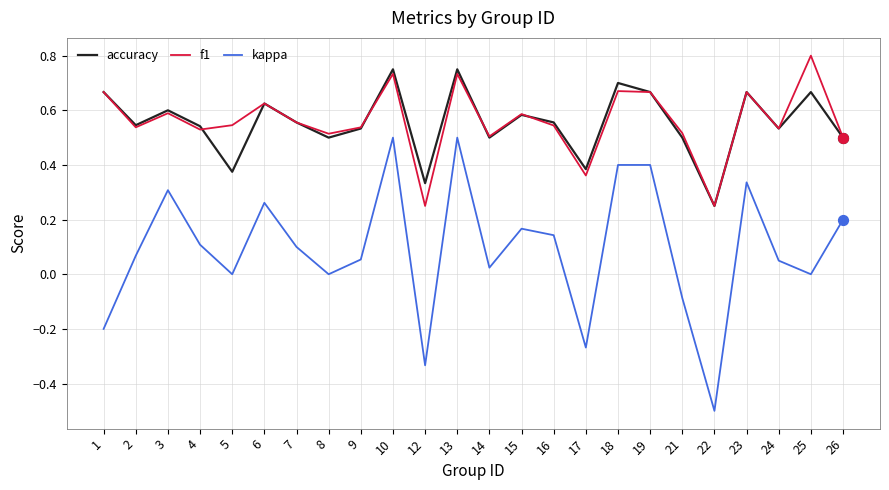

Is the value of f1 at 12 greater than the value of accuracy at 18?

No